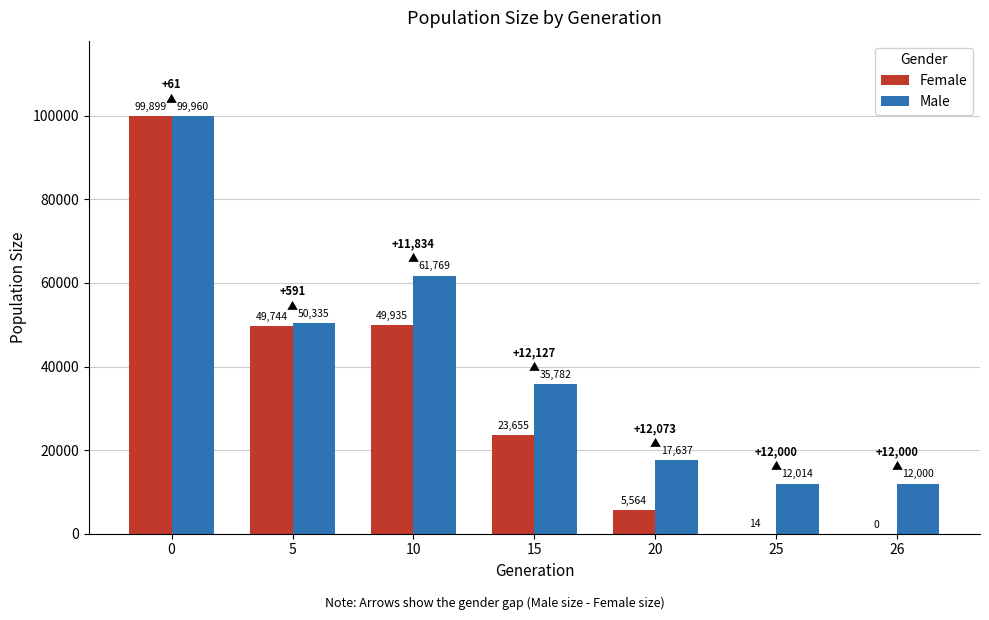

Which series changed the most between 0 and 26?

Female